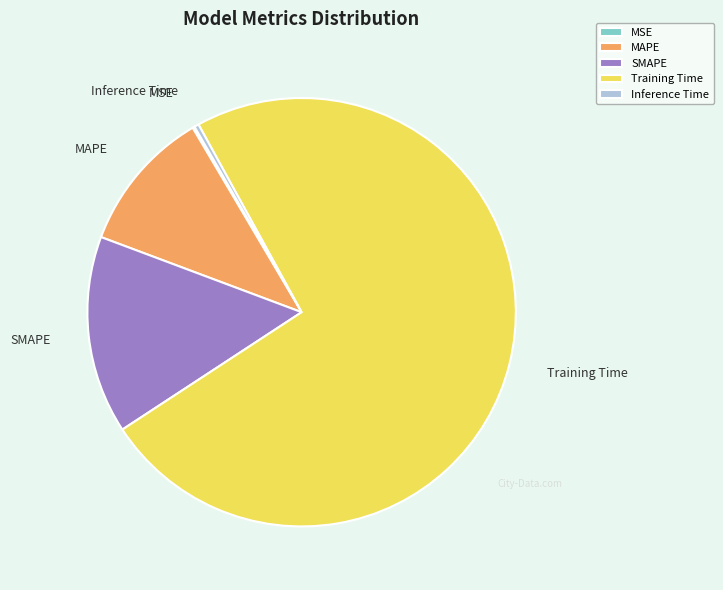

Combined, do Training Time and SMAPE account for over 50%?

Yes